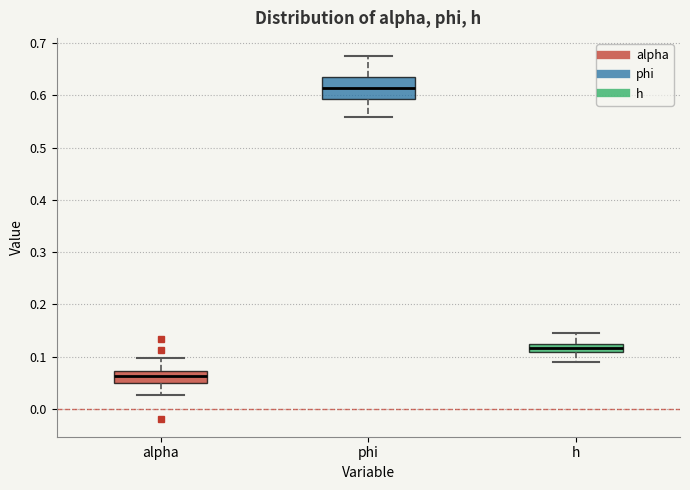

Reading left to right, read every box against the y-axis: the position of its median line, the range the box covers, and the ends of its whiskers. The values are not printed on the chart, so give them approximately, as read against the axis.

alpha: median 0.06, box 0.05 to 0.07, whiskers 0.03 to 0.10
phi: median 0.61, box 0.59 to 0.64, whiskers 0.56 to 0.68
h: median 0.12 (inside the box), box 0.11 to 0.12, whiskers 0.09 to 0.15